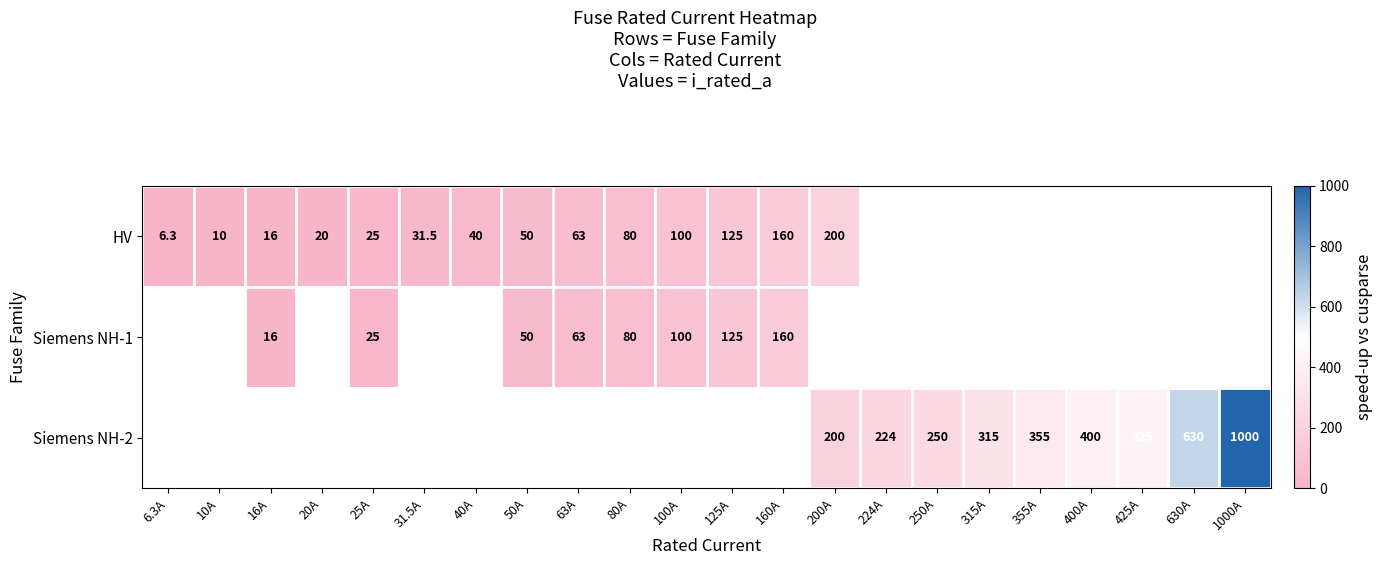

Is the value of HV at 200A greater than the value of Siemens NH-1 at 50A?

Yes